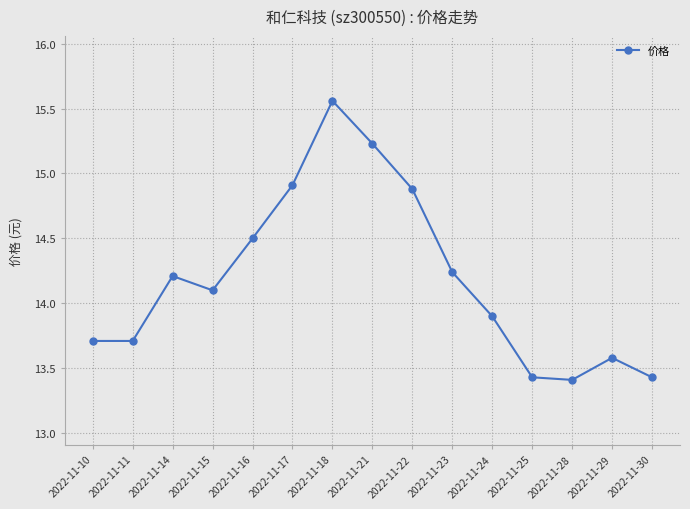

True or false: there are more than 1 points higher than both neighbors.

True